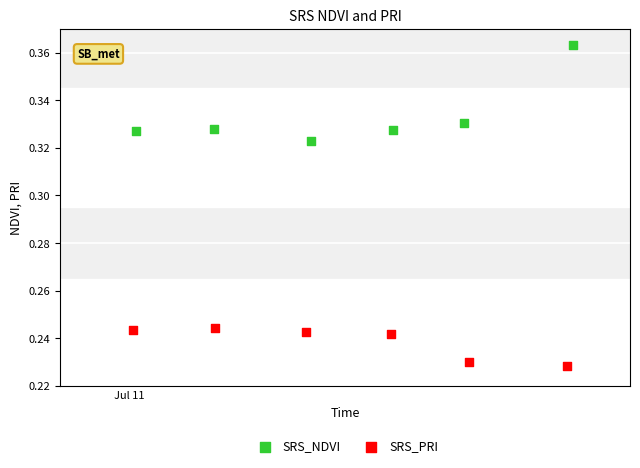

Which series has the widest spread of Y values?

SRS_NDVI